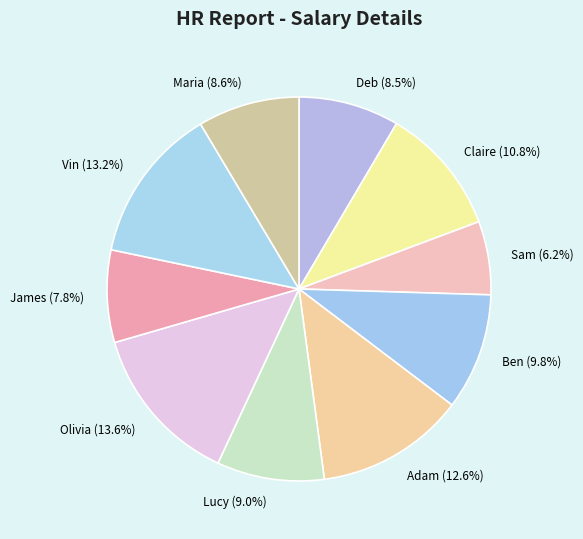

True or false: James accounts for 8% of the total.

True